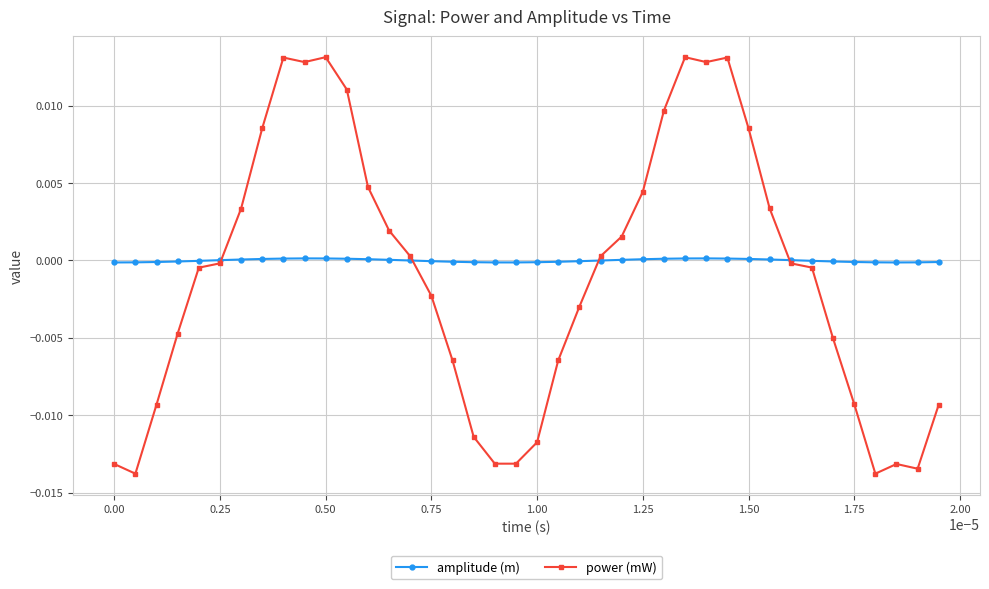

How many times do power (mW) and amplitude (m) cross each other?

4